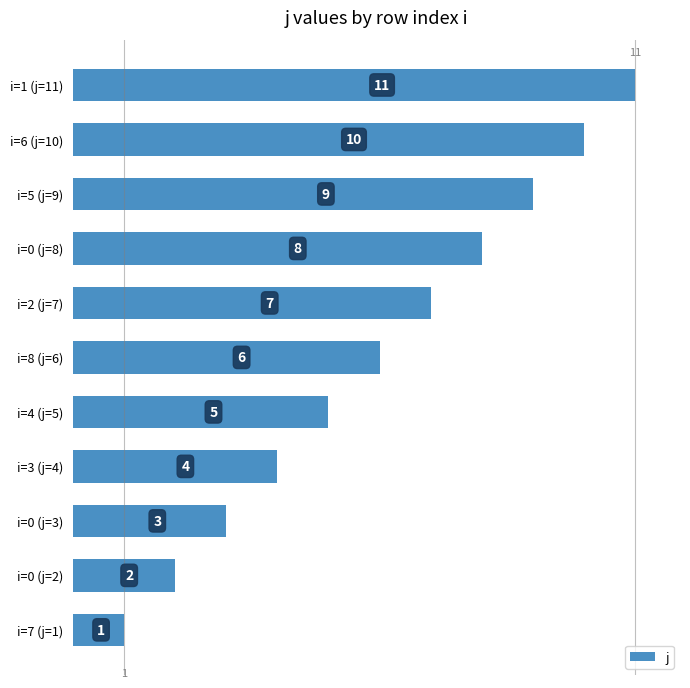

What is the label of the 11th bar from the bottom?

i=1 (j=11)